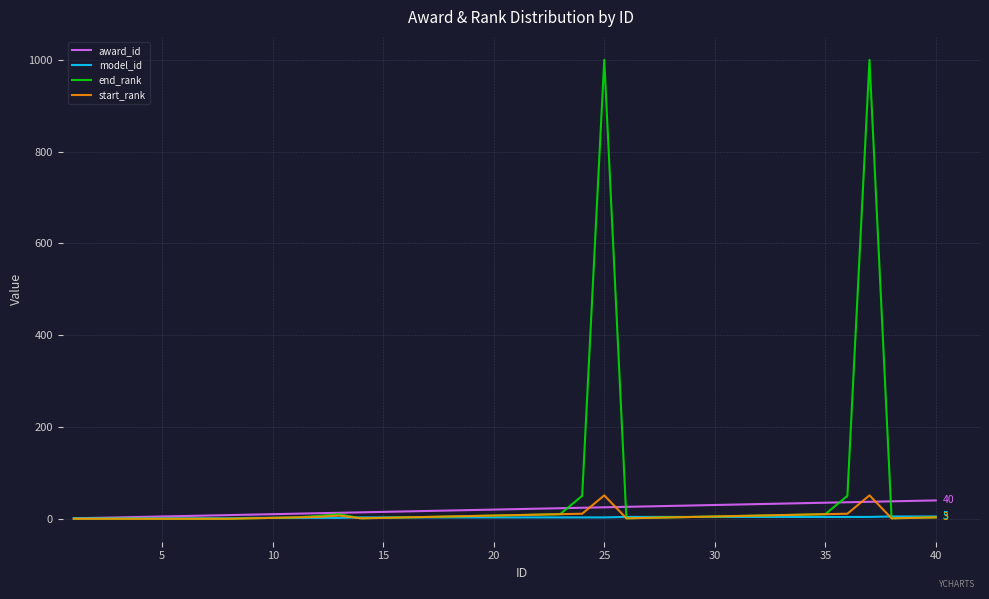

Which series has the largest range (max minus min)?

end_rank